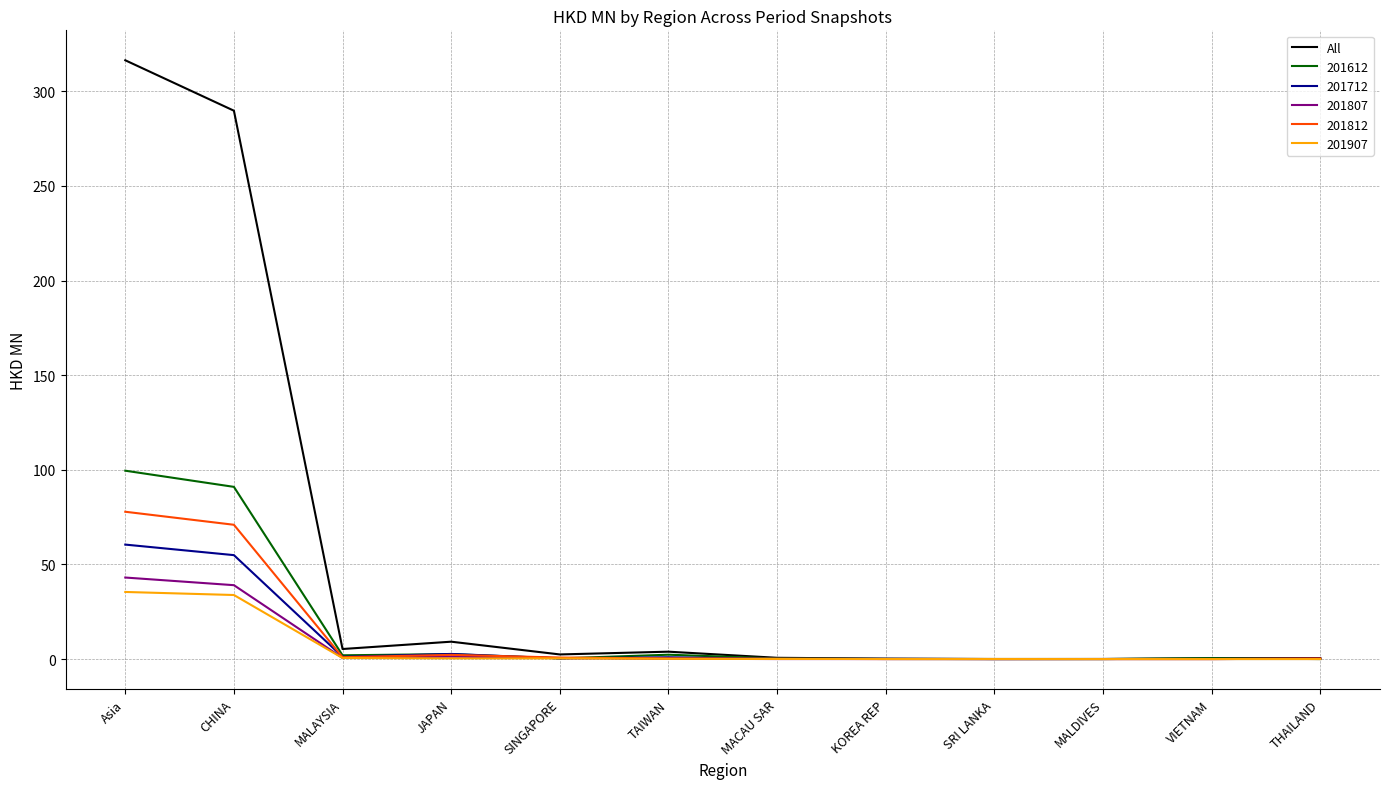

Is it true that 201807 equals 0.0 at MACAU SAR?

True